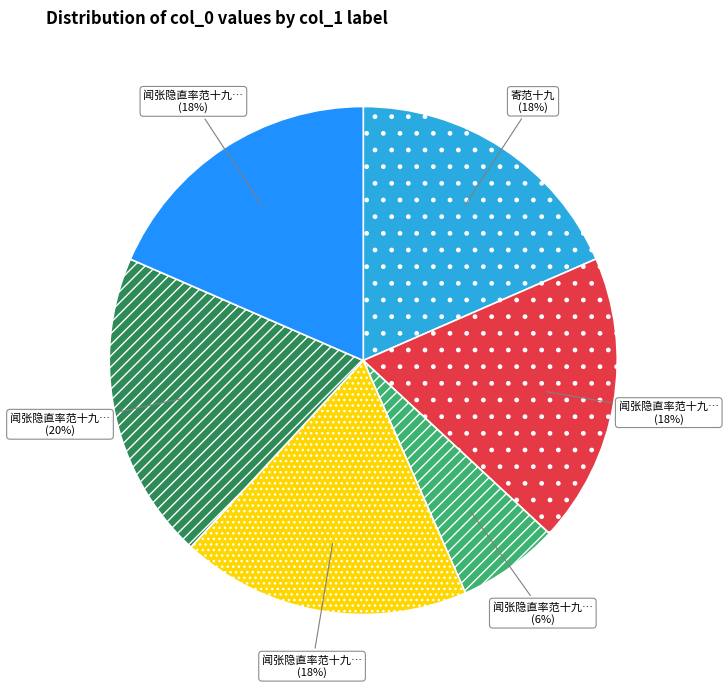

Is there any slice that represents more than half of the pie?

No